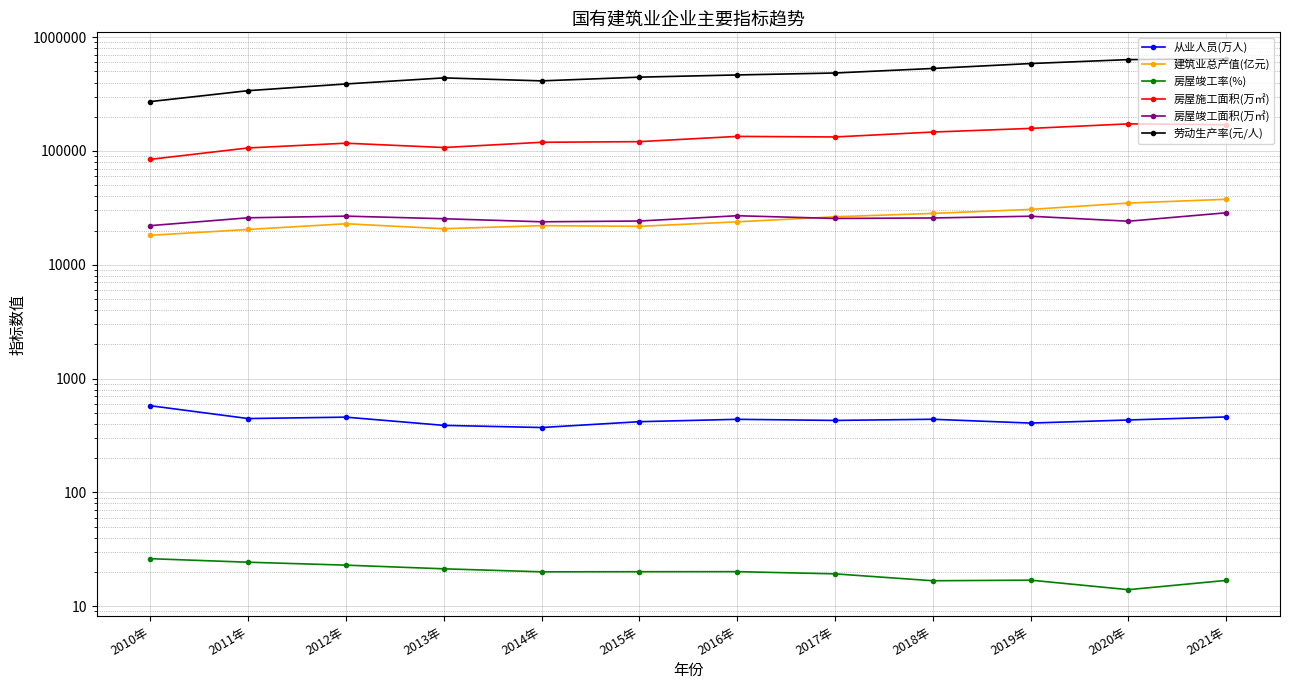

List the labels in order of 房屋竣工面积(万㎡) value, smallest first.

2010年, 2014年, 2020年, 2015年, 2013年, 2017年, 2018年, 2011年, 2019年, 2012年, 2016年, 2021年